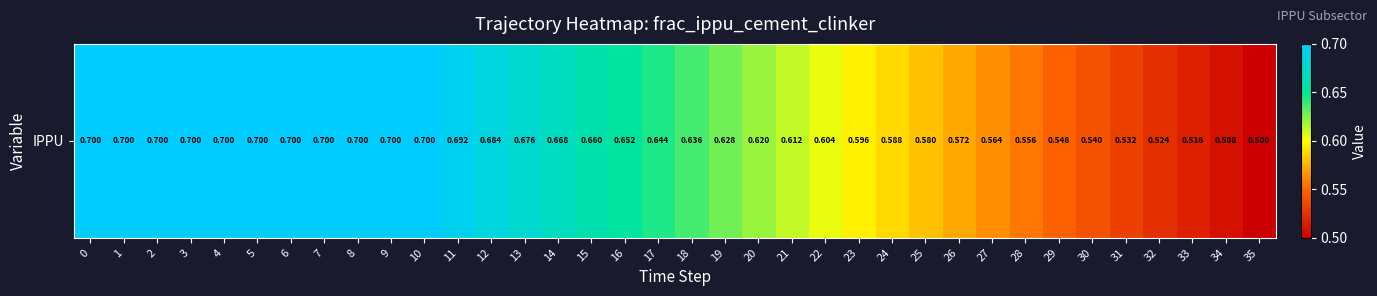

What is the sum of the values at 28 and 27?

1.1